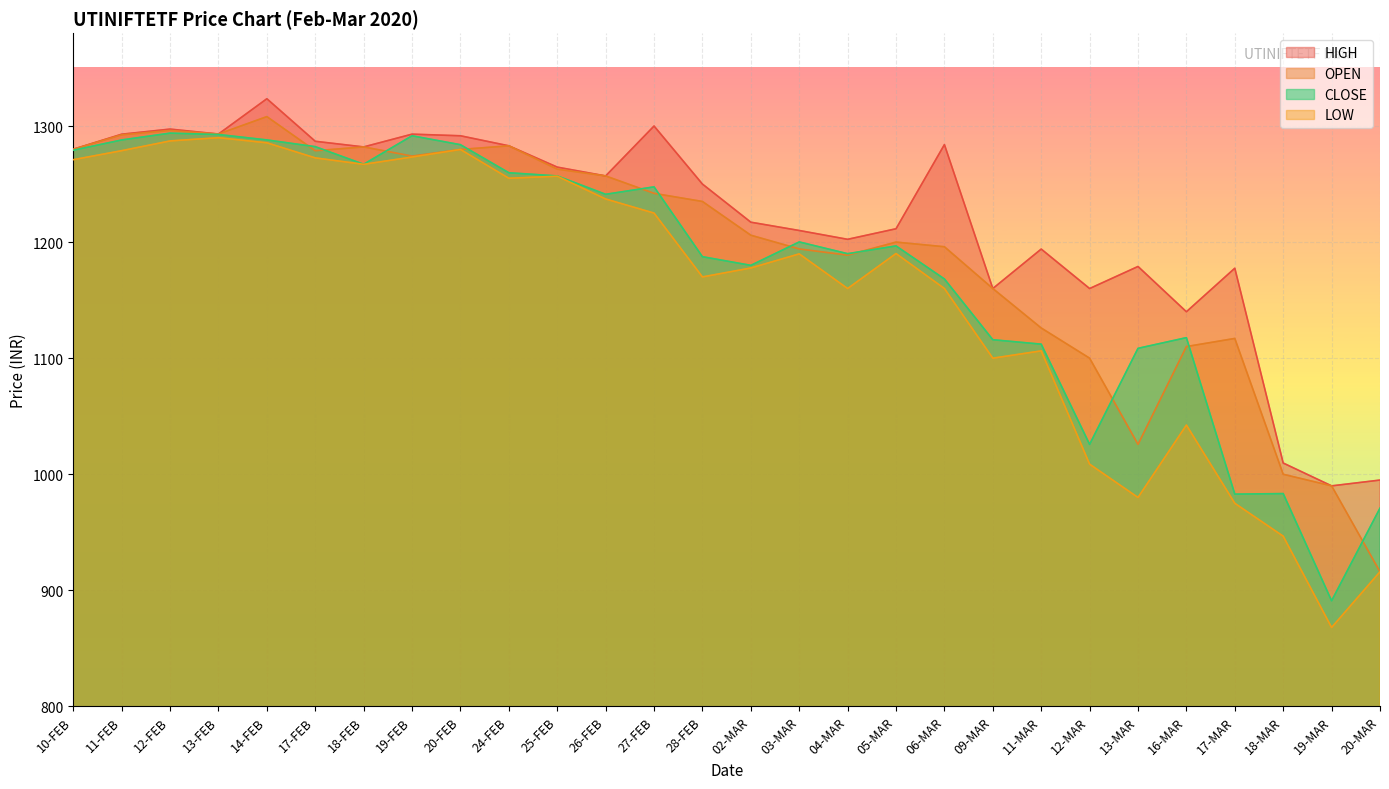

What is the sum of the CLOSE values at 17-MAR and 12-MAR?

2008.6